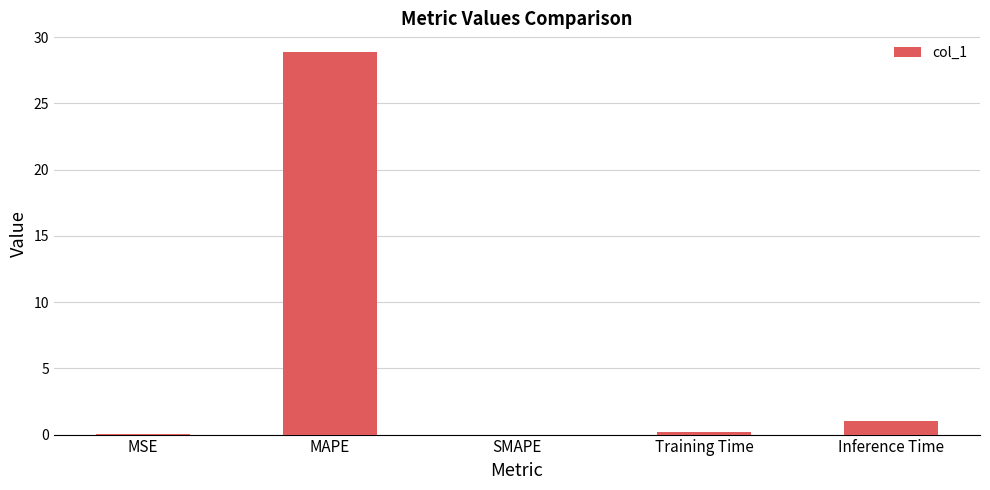

The chart shows a value of 28.8 at MAPE. True or false?

True